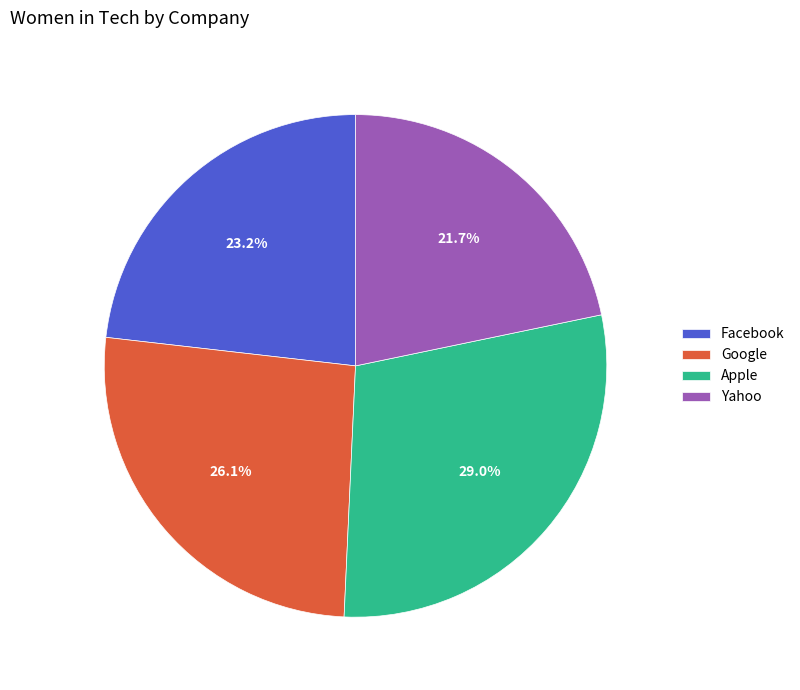

Which category has the biggest portion of the pie?

Apple